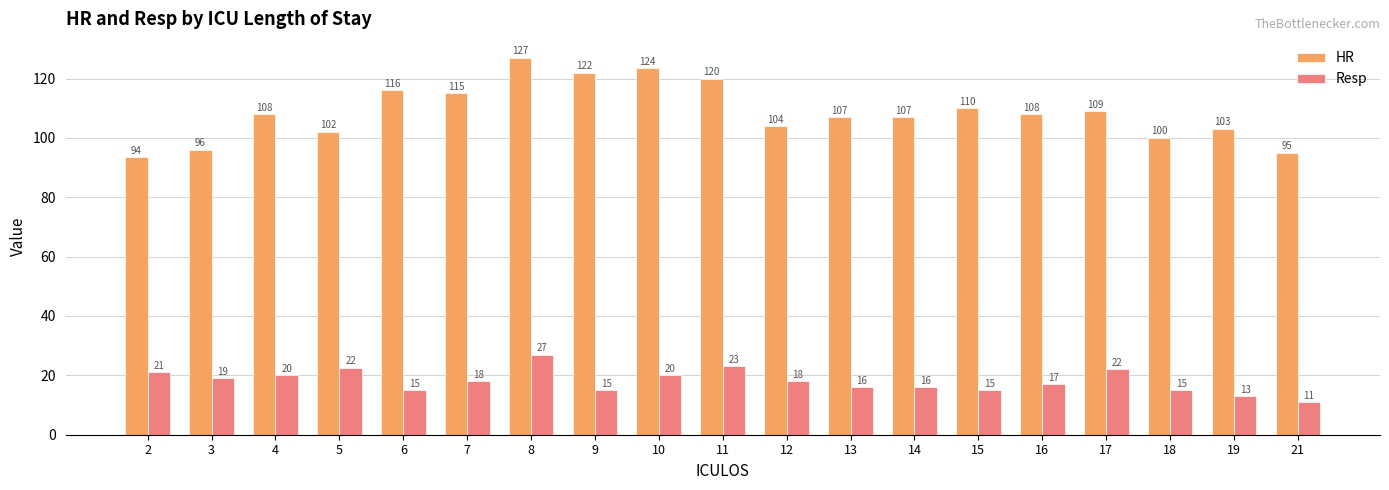

What is the difference between the highest and lowest values at 18?

85.0